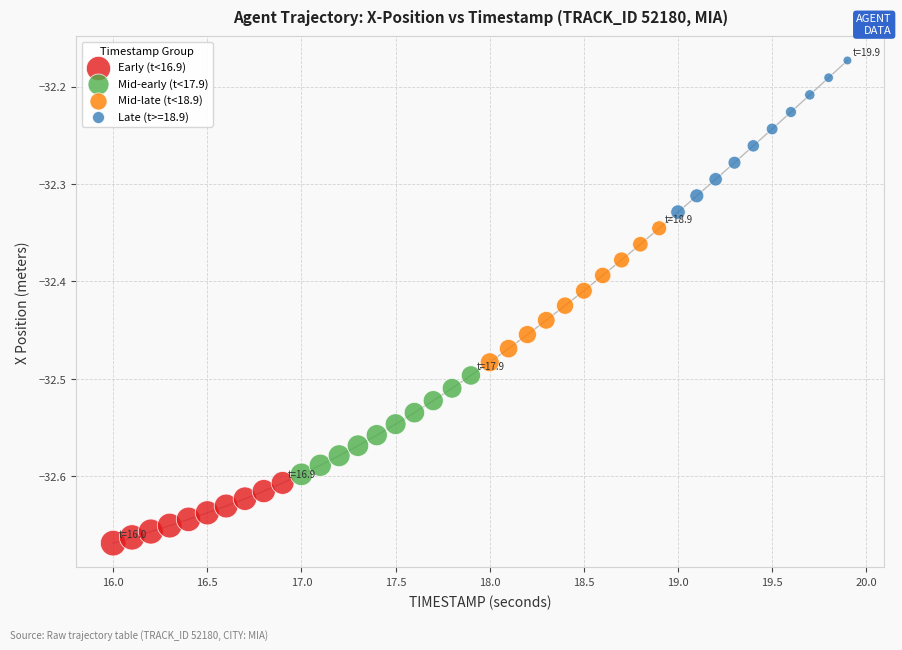

What are all the series names shown in the legend?

Early (t<16.9), Mid-early (t<17.9), Mid-late (t<18.9), Late (t>=18.9)